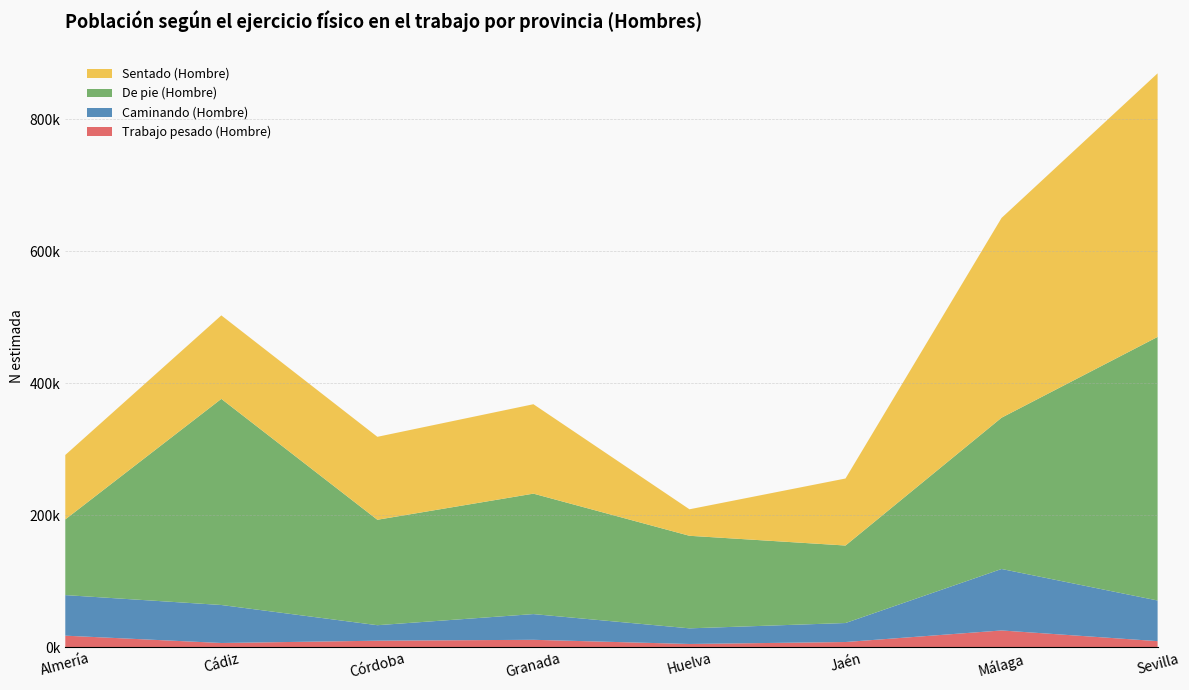

Reading left to right, extract all data points from this chart.

Trabajo pesado (Hombre): 17269	6168	9632	11000	4672	7645	25168	8975
Caminando (Hombre): 61458	57558	23488	38961	23676	28775	93130	61572
De pie (Hombre): 114691	312336	159773	182507	140259	117434	229232	399400
Sentado (Hombre): 97634	126513	125673	135493	40143	101559	302709	399400